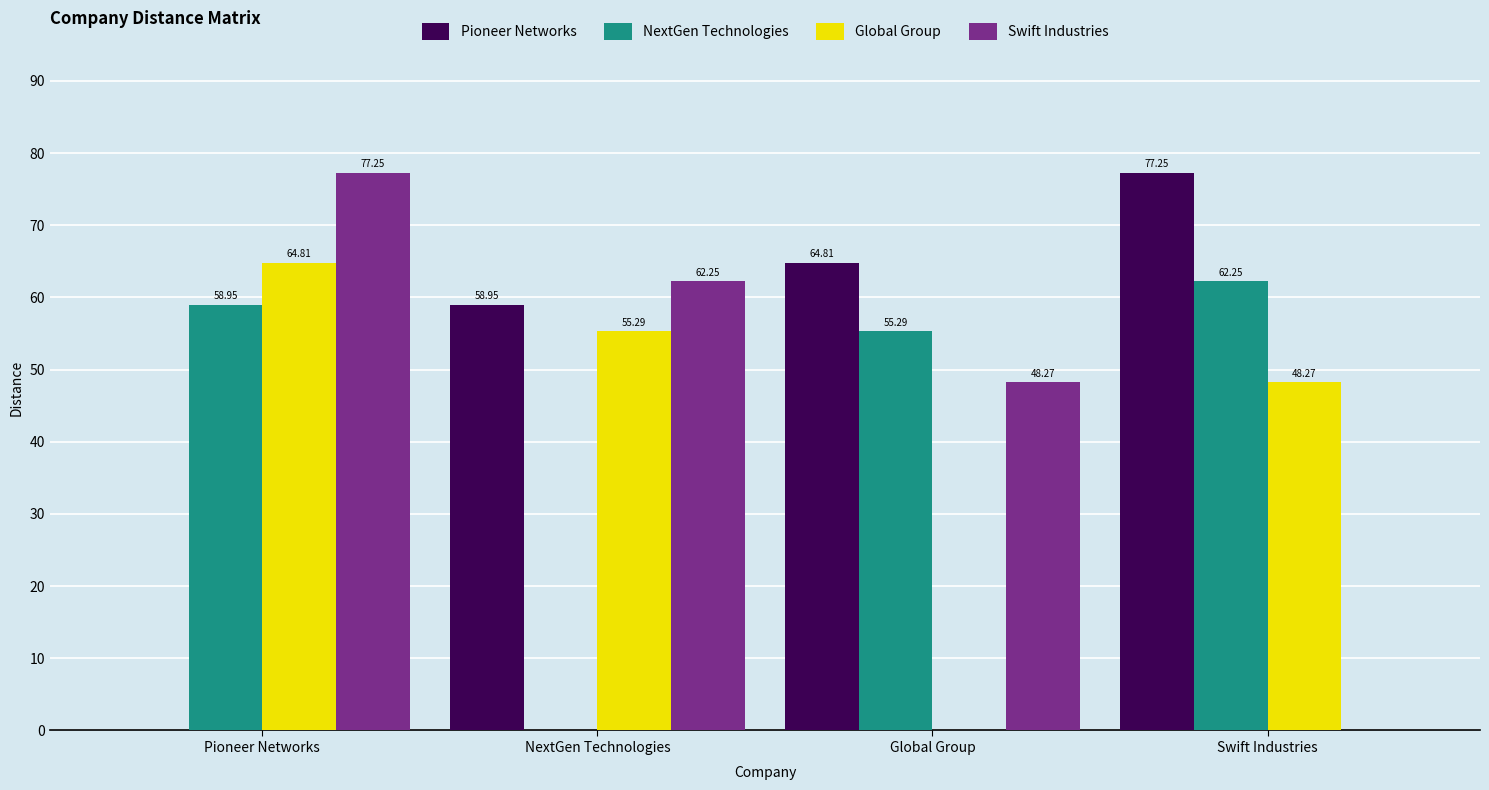

What is the sum of all Pioneer Networks values?

201.0